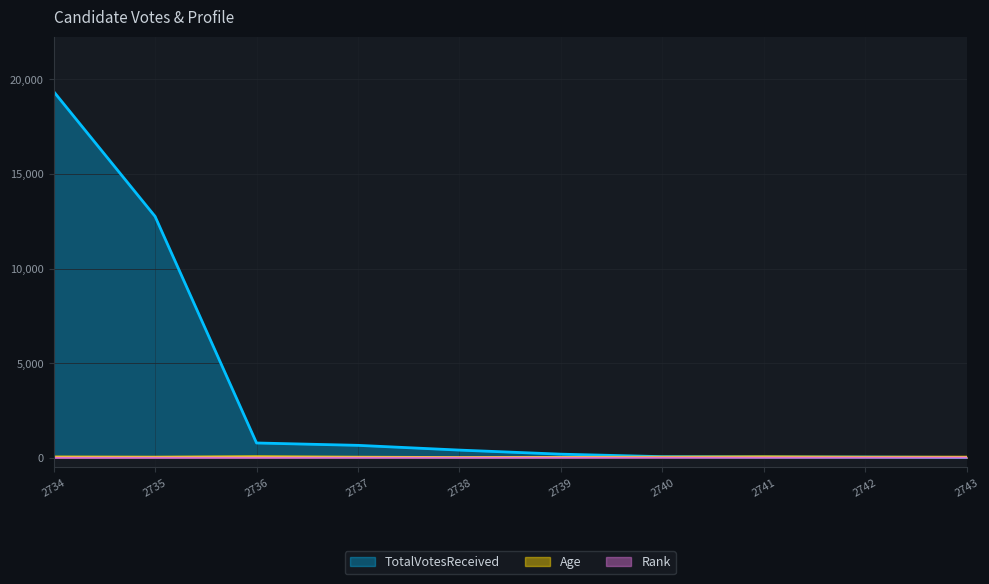

Which category has the highest value across all series?

2734